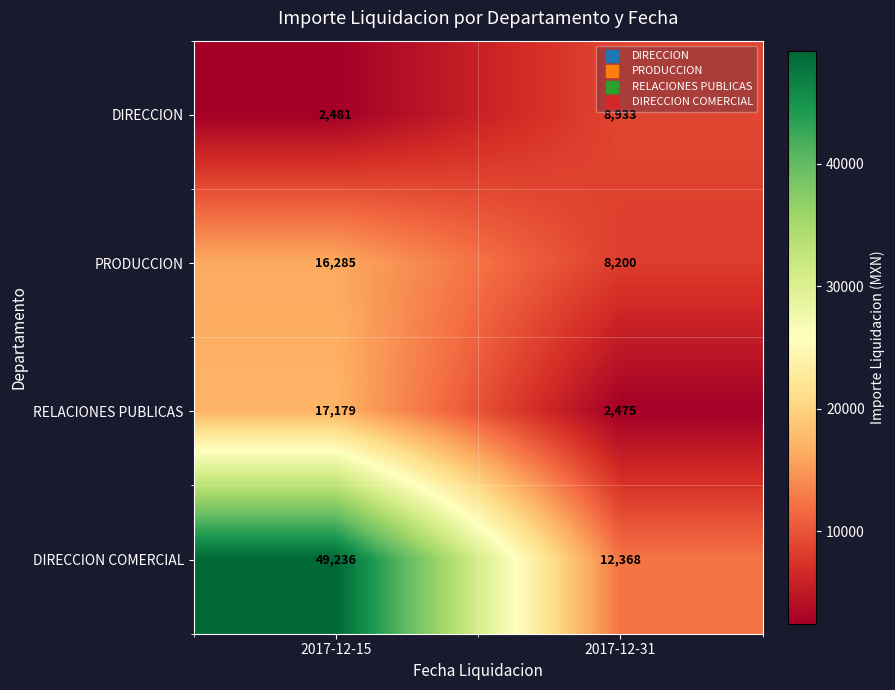

Between 2017-12-15 and 2017-12-31, which series saw the biggest shift?

DIRECCION COMERCIAL